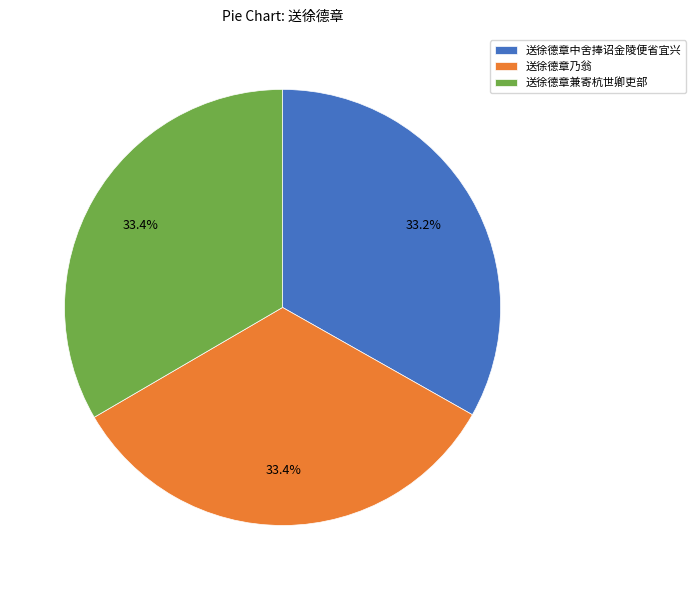

Approximately how many times larger is the value at 送徐德章乃翁 compared to 送徐德章中舍捧诏金陵便省宜兴?

1.0